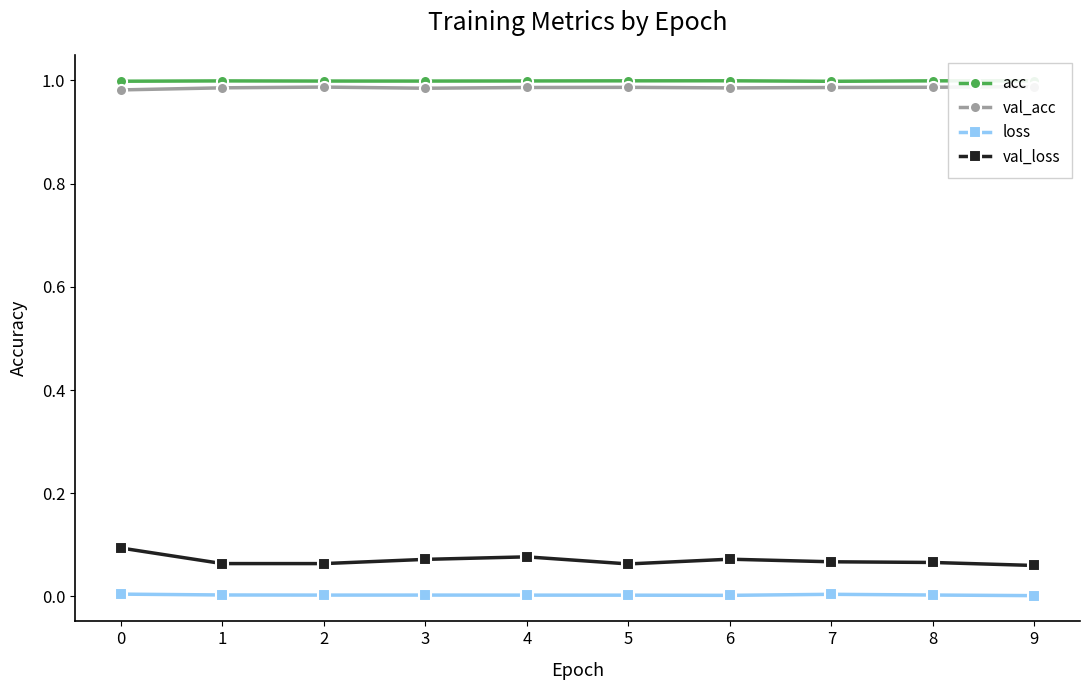

What are all the series names shown in the legend?

acc, val_acc, loss, val_loss